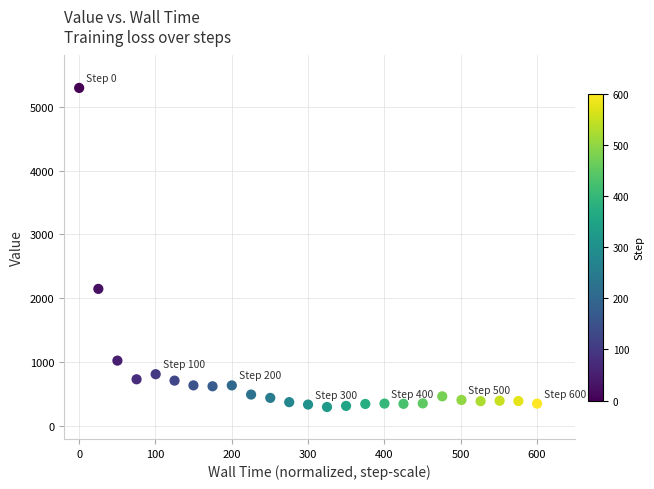

What is the range of X values (max minus min)?

600.0